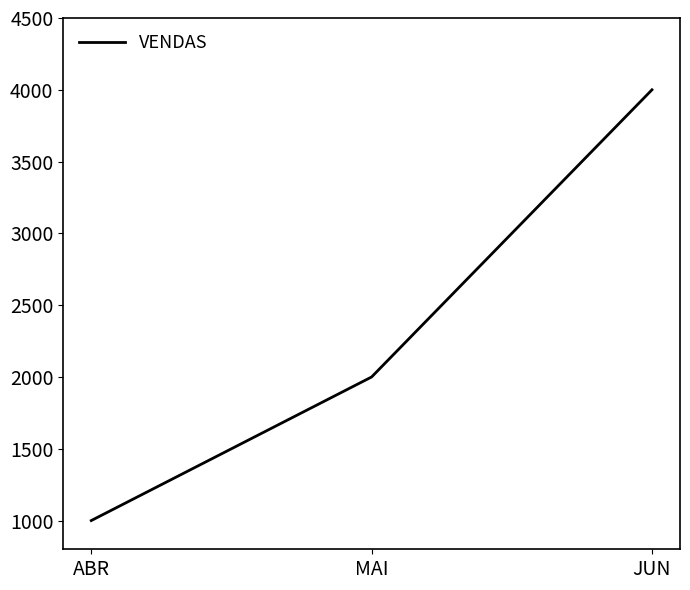

How many values are between 1000 and 4000?

3